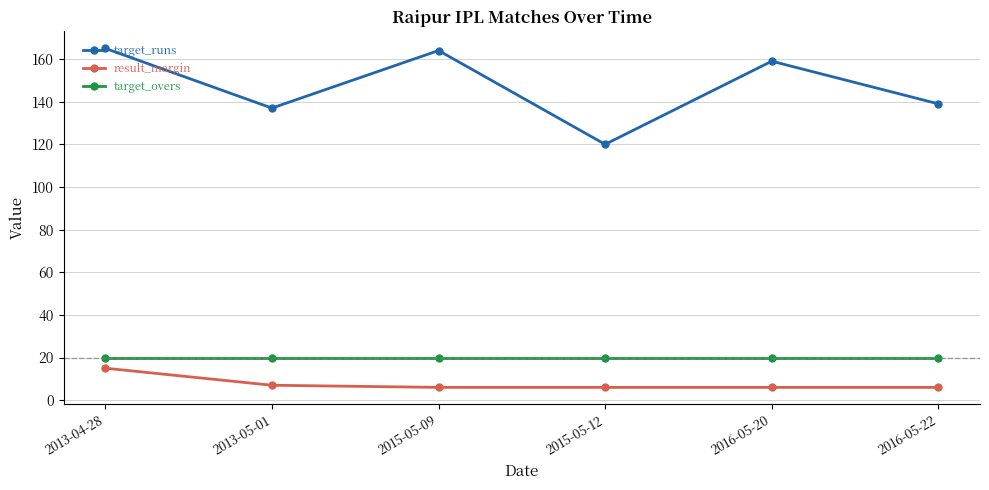

Which series has the largest total across all categories?

target_runs